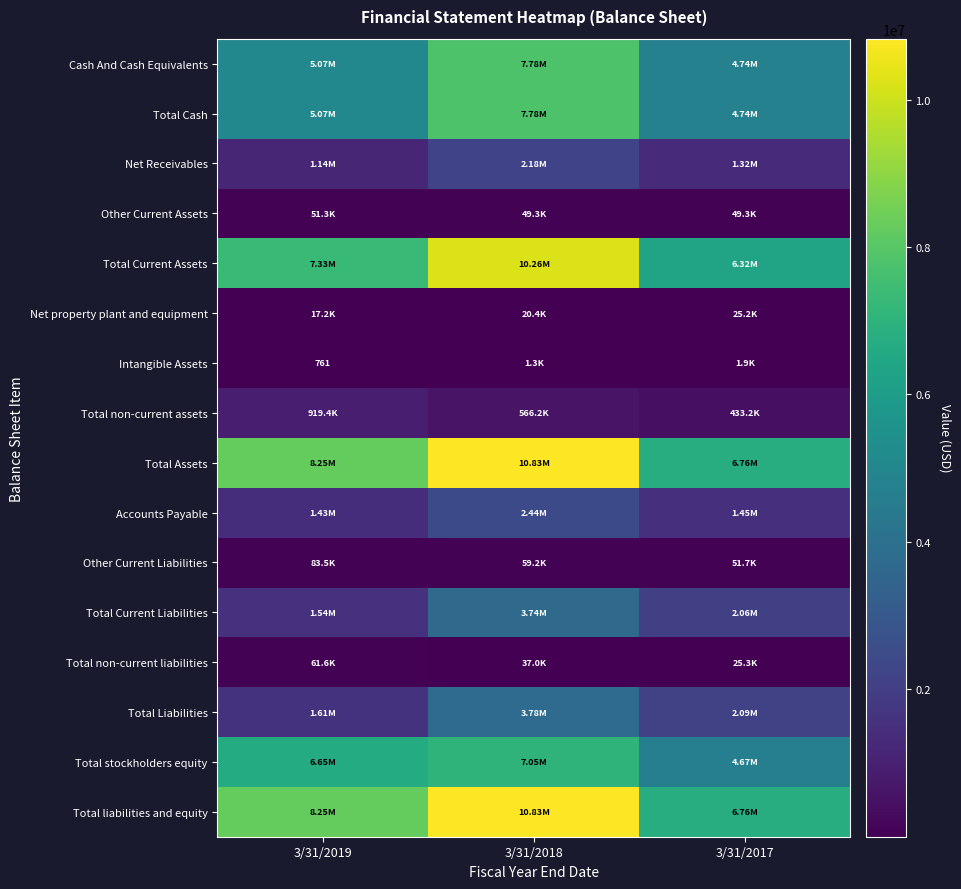

Is it true that Net Receivables equals 2175059 at 3/31/2018?

True